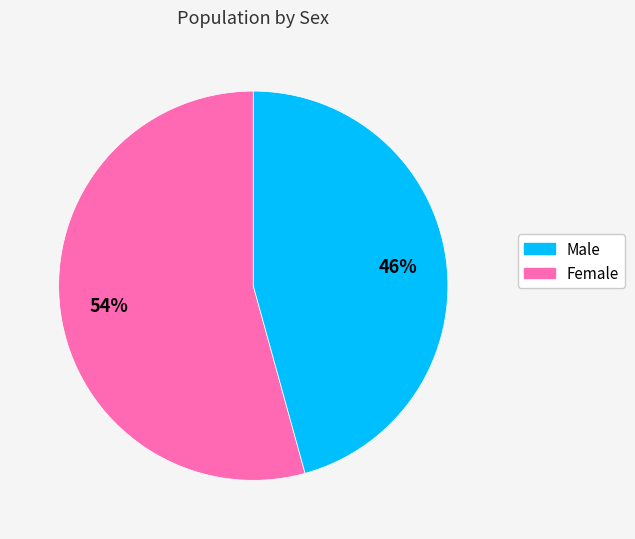

Does any single category account for the majority?

Yes